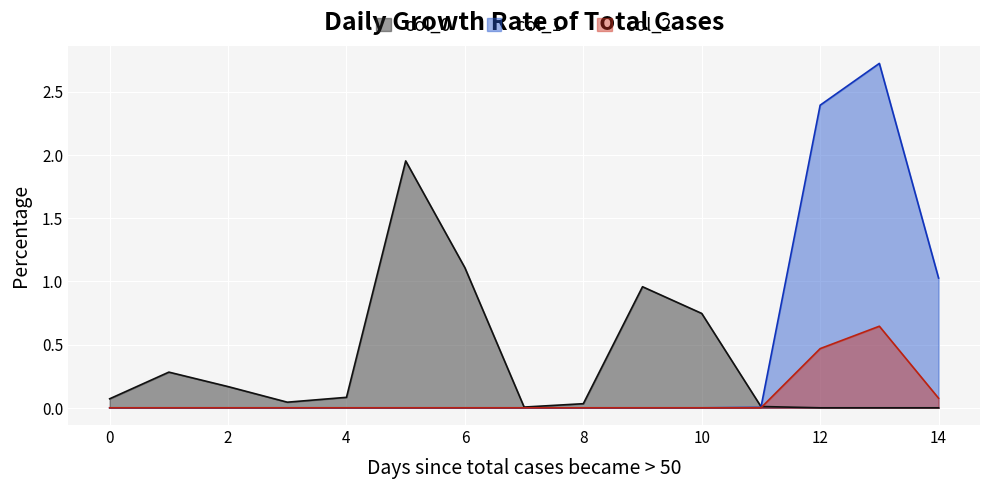

What is the maximum value shown in the chart?

2.7